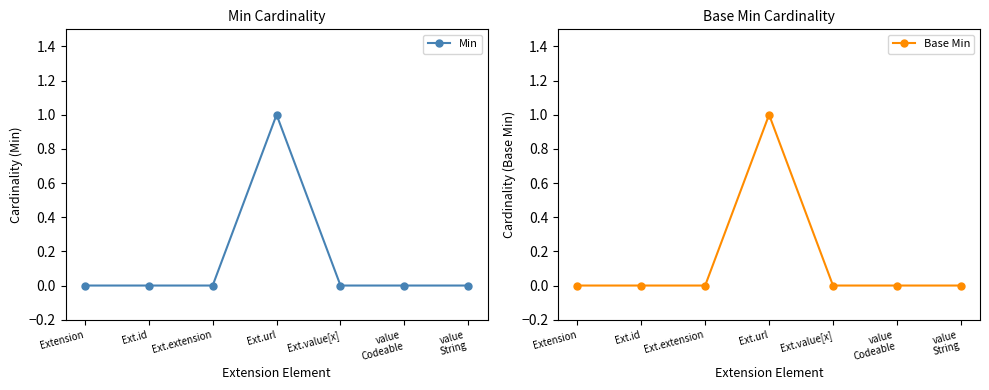

What is the label of the 4th point from the left?

Ext.url